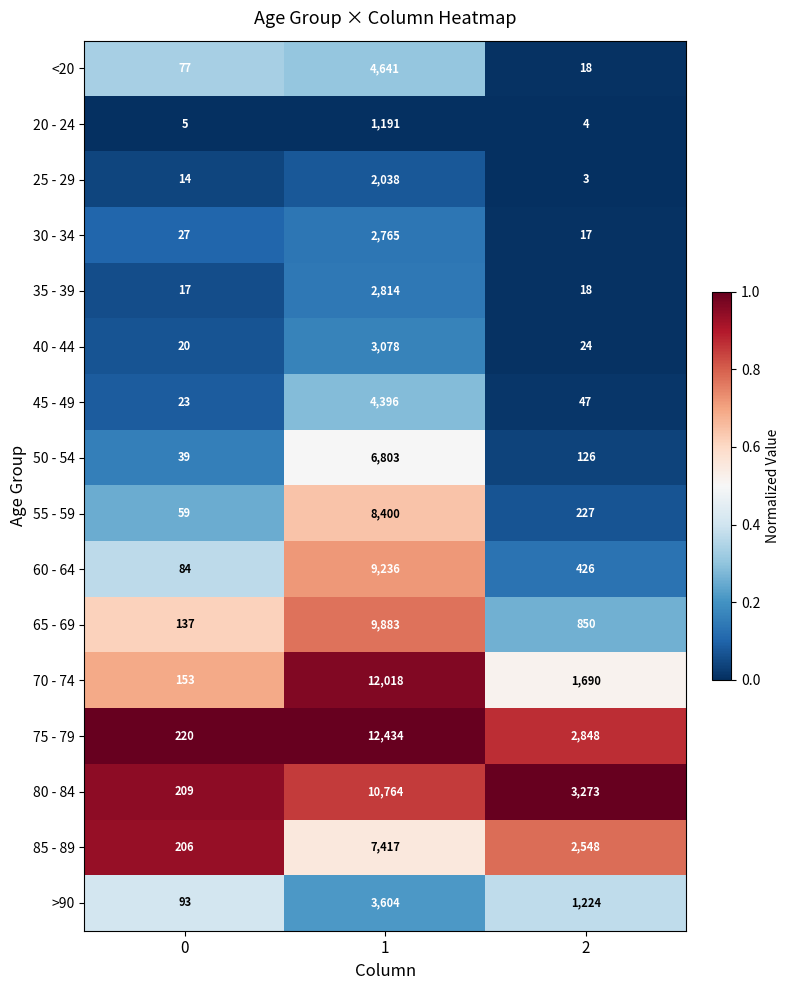

What is the difference between the highest and lowest values at 2?

3270